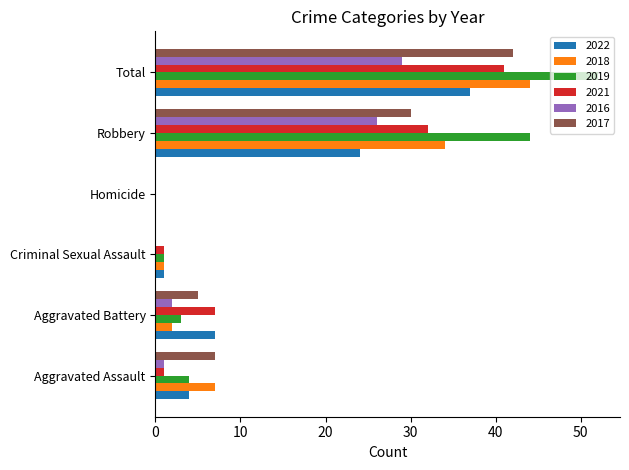

What is the average value of the 2018 series?

15